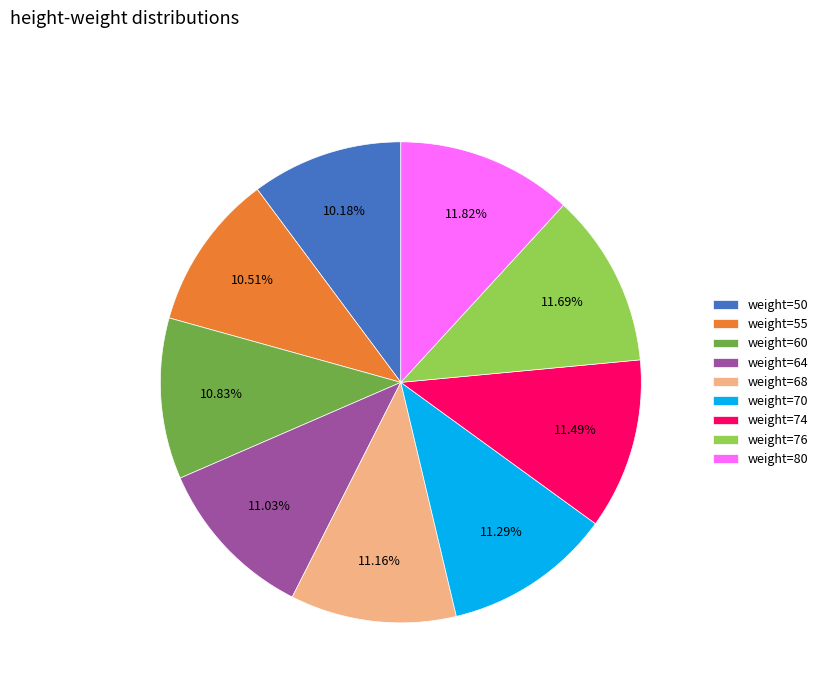

How many slices are in this pie chart?

9